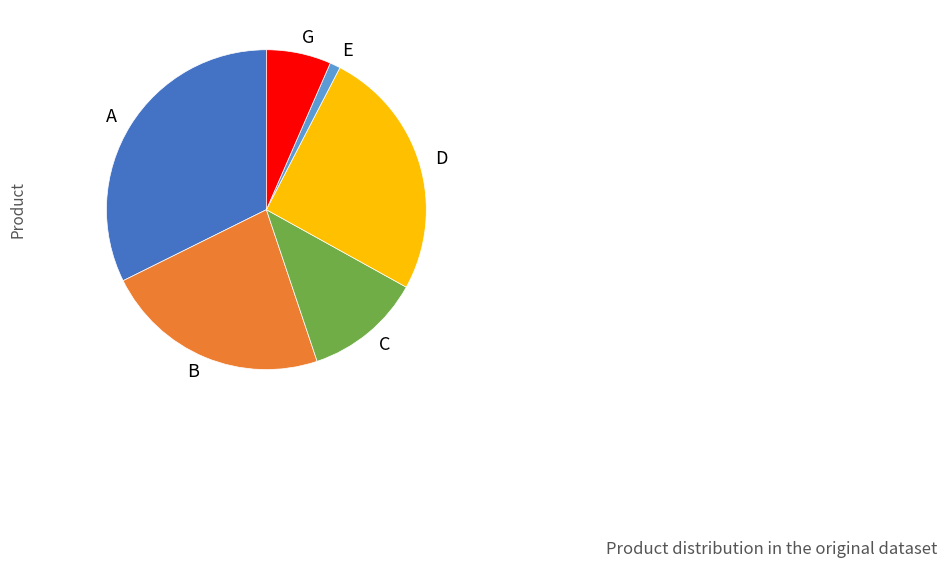

Count the number of slices in the pie.

6